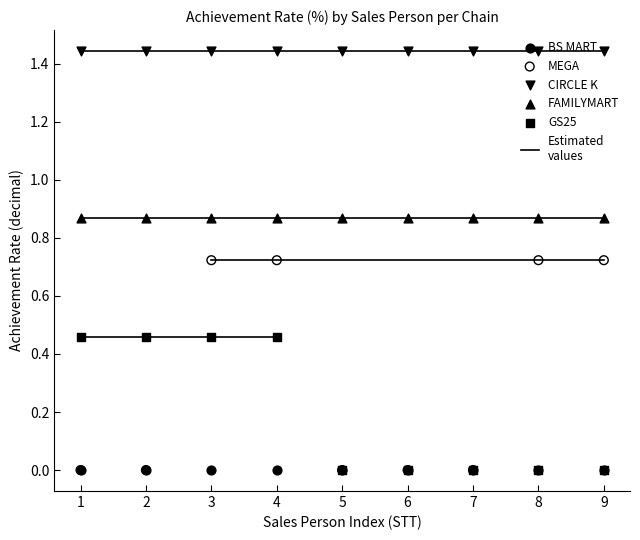

Which series reaches the maximum Y coordinate?

CIRCLE K